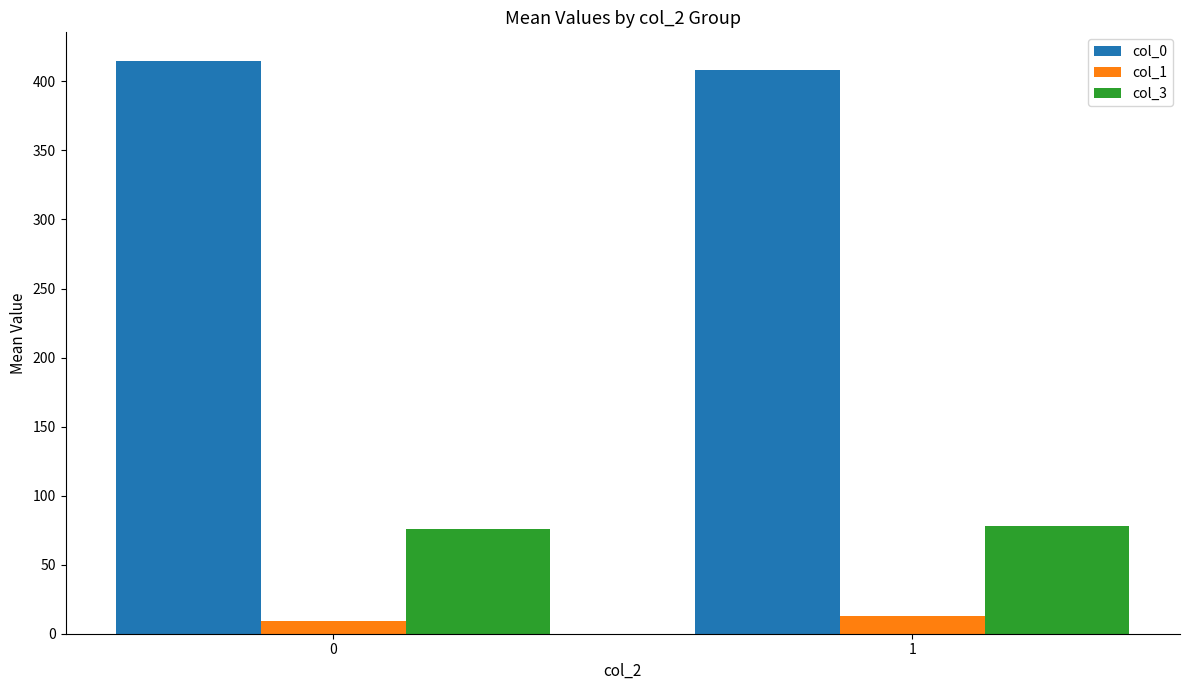

Count the number of data series in this chart.

3